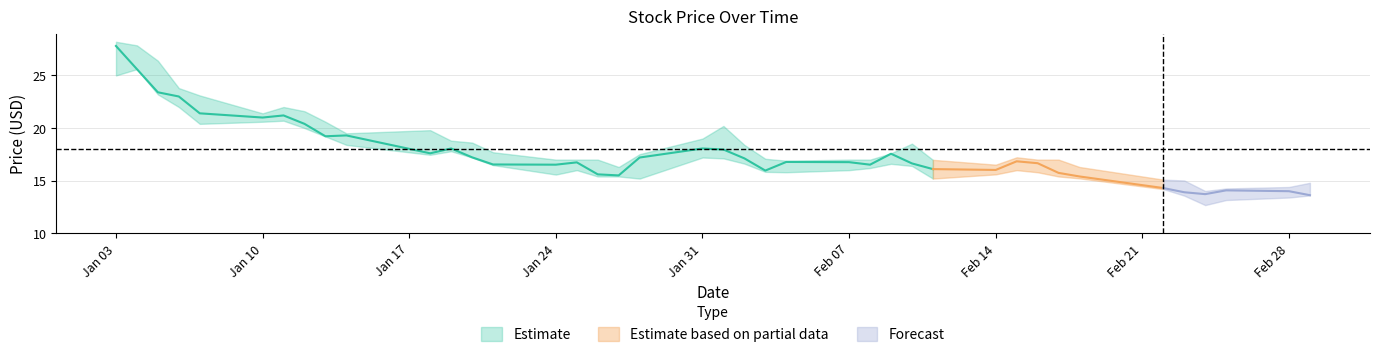

At which label does Low first exceed 16?

2022-01-03